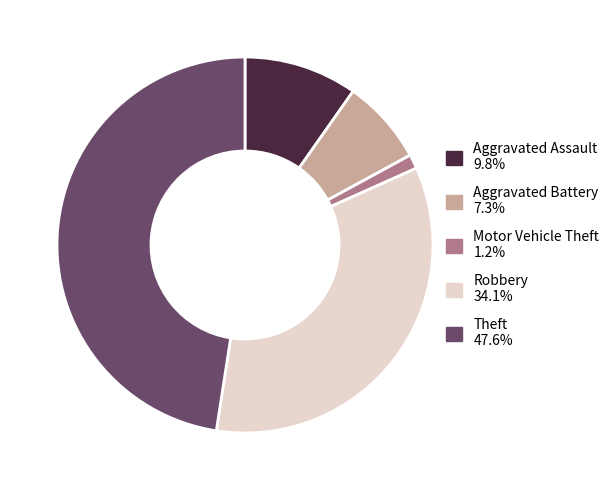

Approximately how many times larger is the value at Robbery compared to Aggravated Battery?

4.7